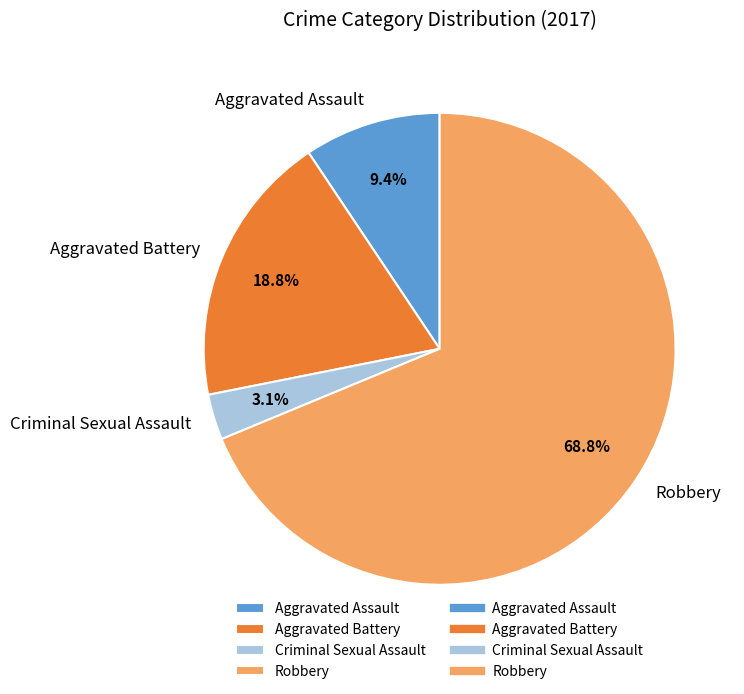

Combined, do Aggravated Assault and Criminal Sexual Assault account for over 50%?

No